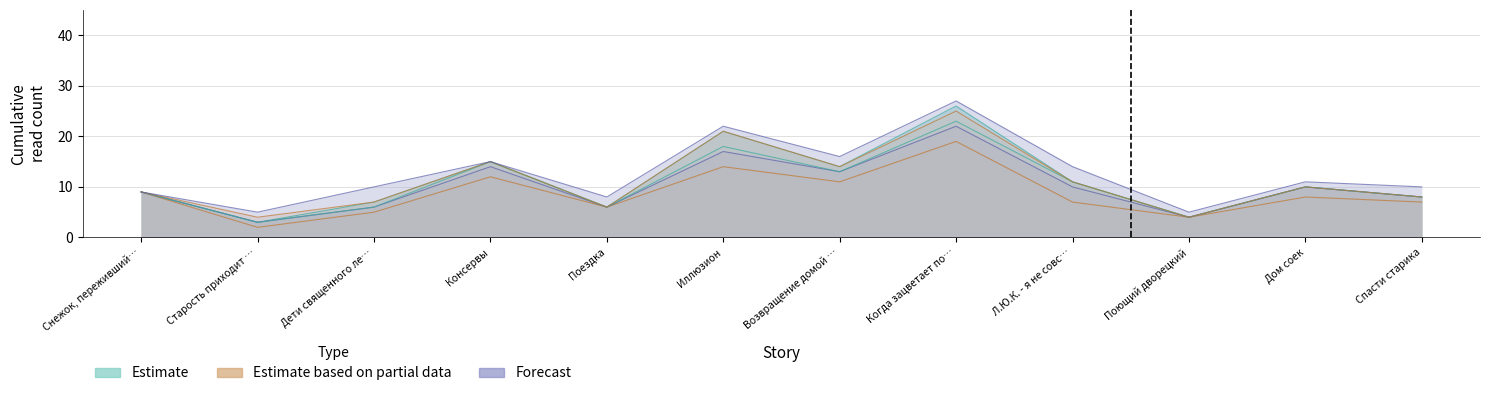

What is the smallest value displayed?

2